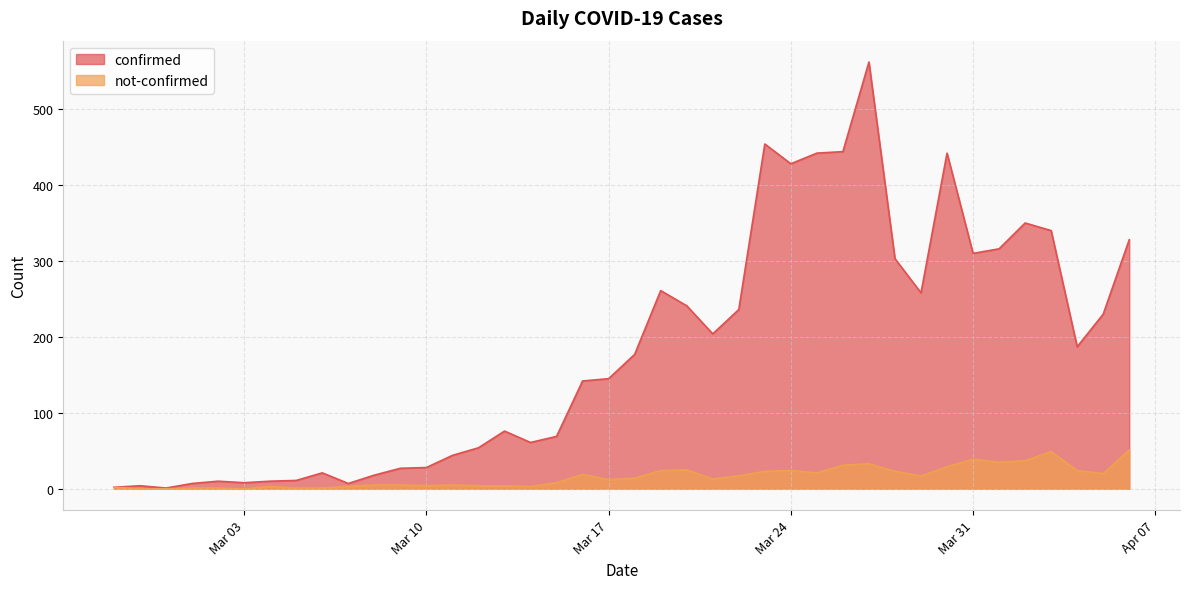

Where is confirmed nearest to the value 281?

2020-03-19